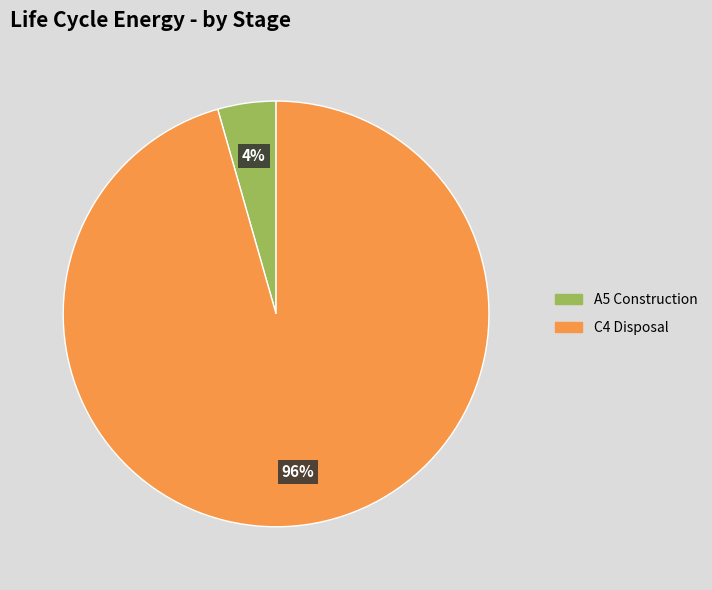

True or false: C4 Disposal accounts for 96% of the total.

True